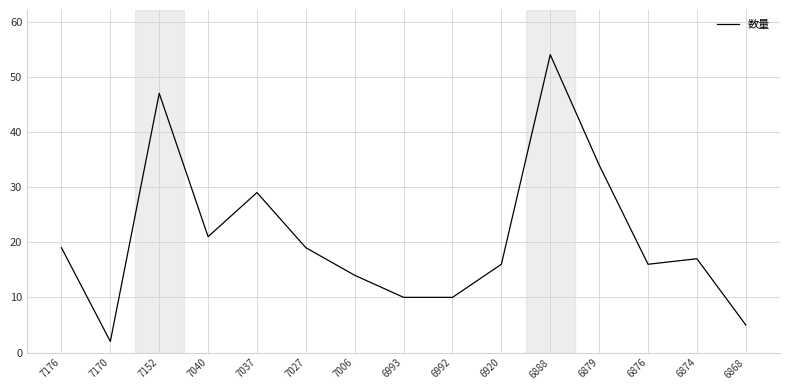

Is it true that the value at 7027 is 9?

False